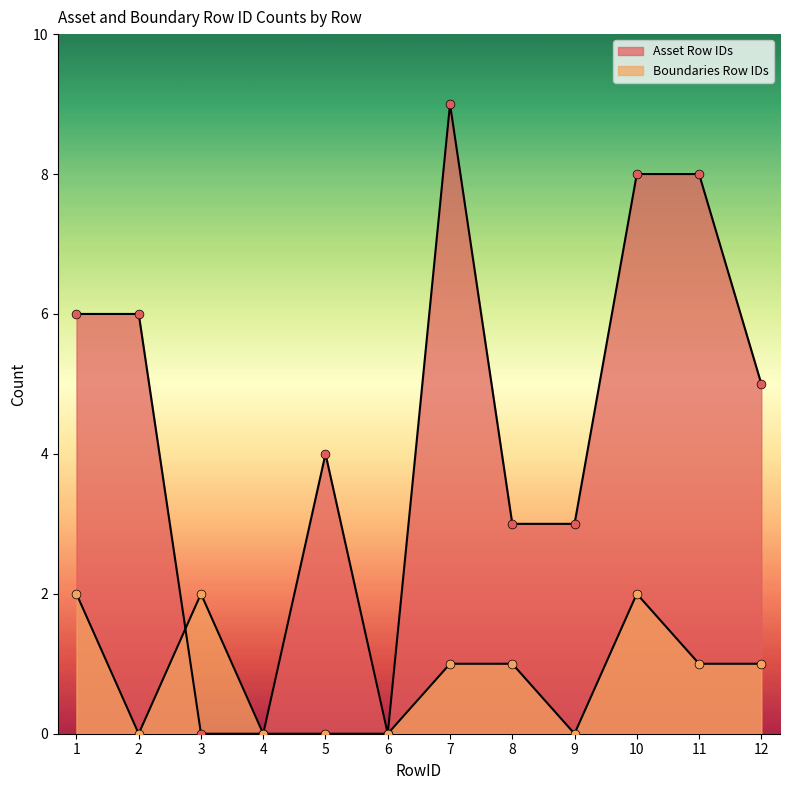

At how many categories does at least one series exceed 6?

3